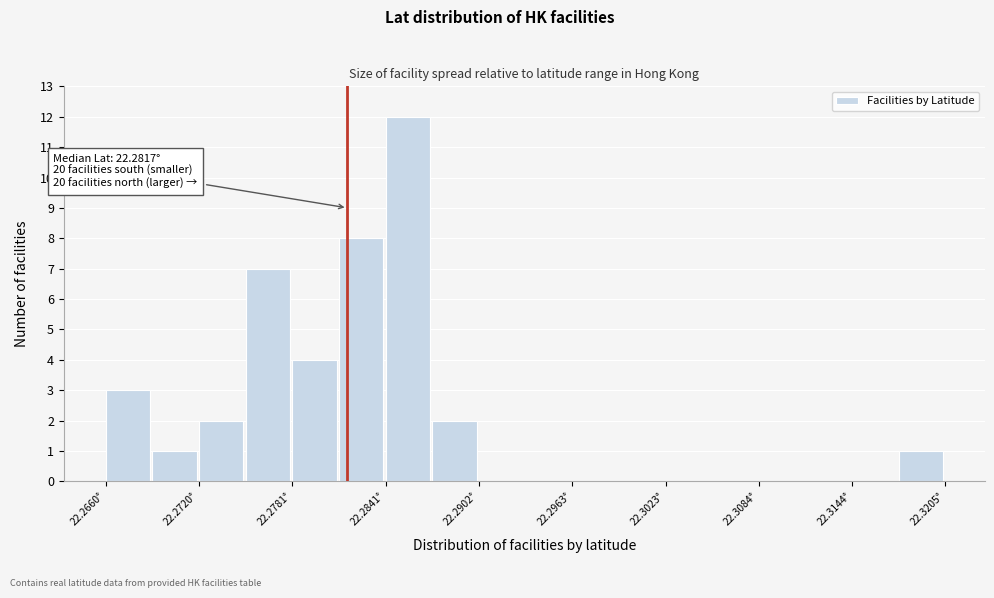

Read against the x-axis, roughly where is the centre of the tallest bar?

22.286